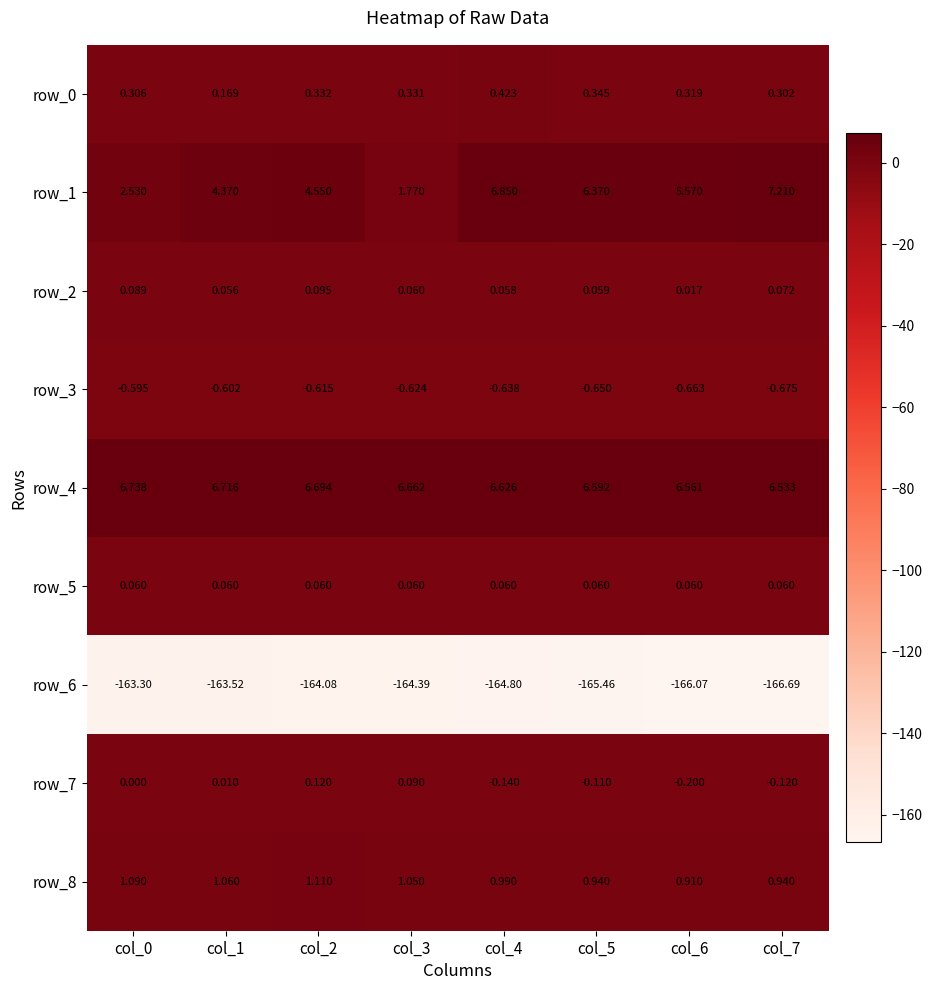

The row_4 series shows 6.5 at col_7. True or false?

True